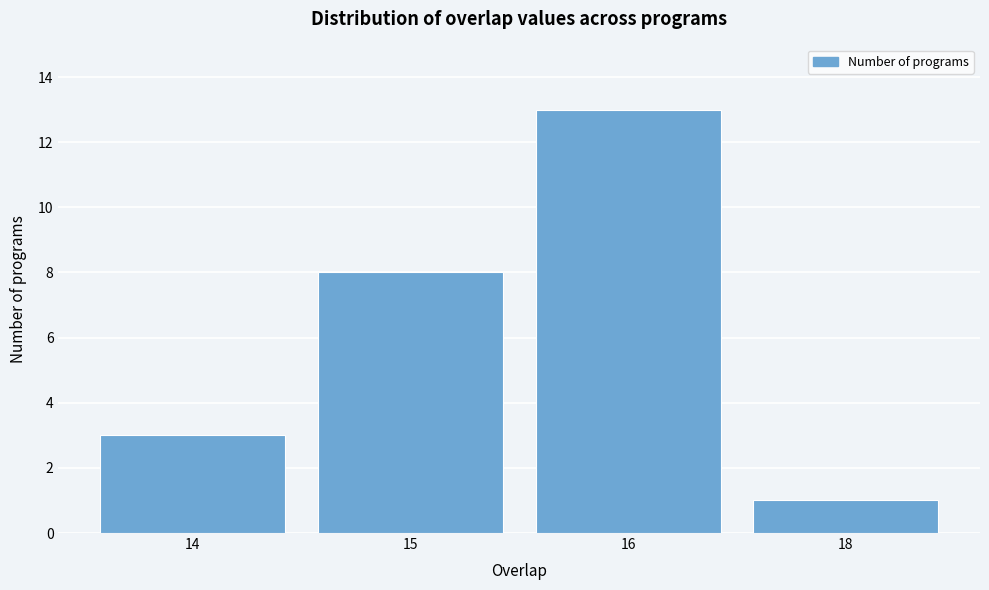

Reading left to right, list all the values displayed in this chart.

3	8	13	1